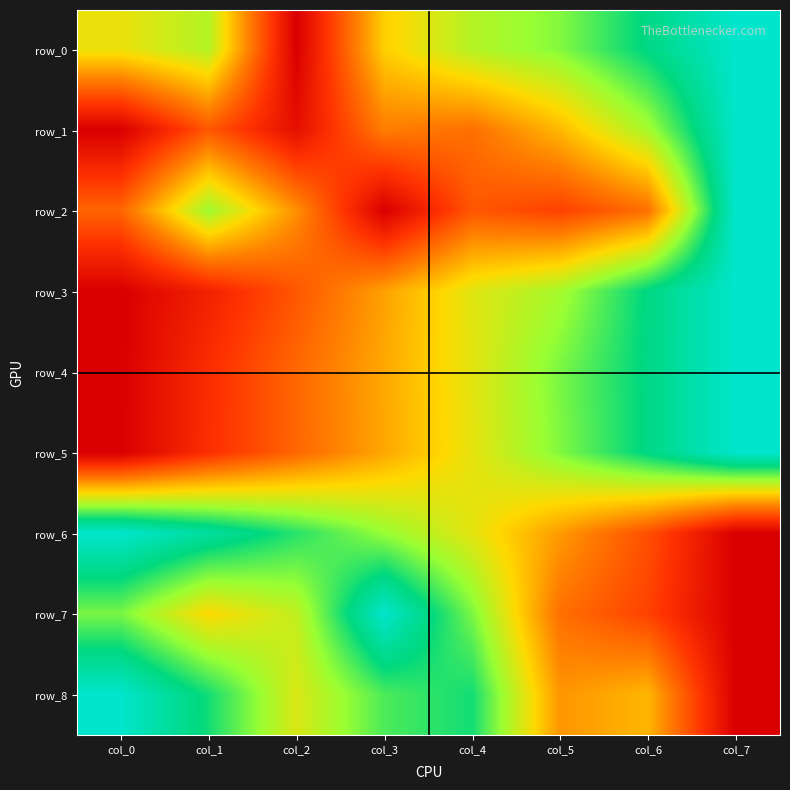

At how many categories does at least one series exceed 0?

8